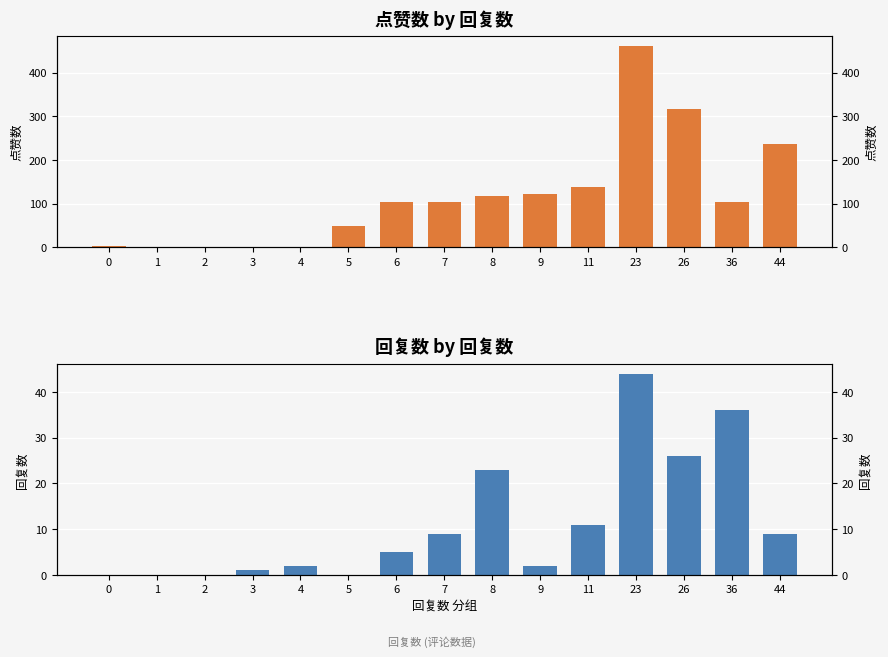

What is the difference between the maximum and minimum values in the 点赞数 series?

460